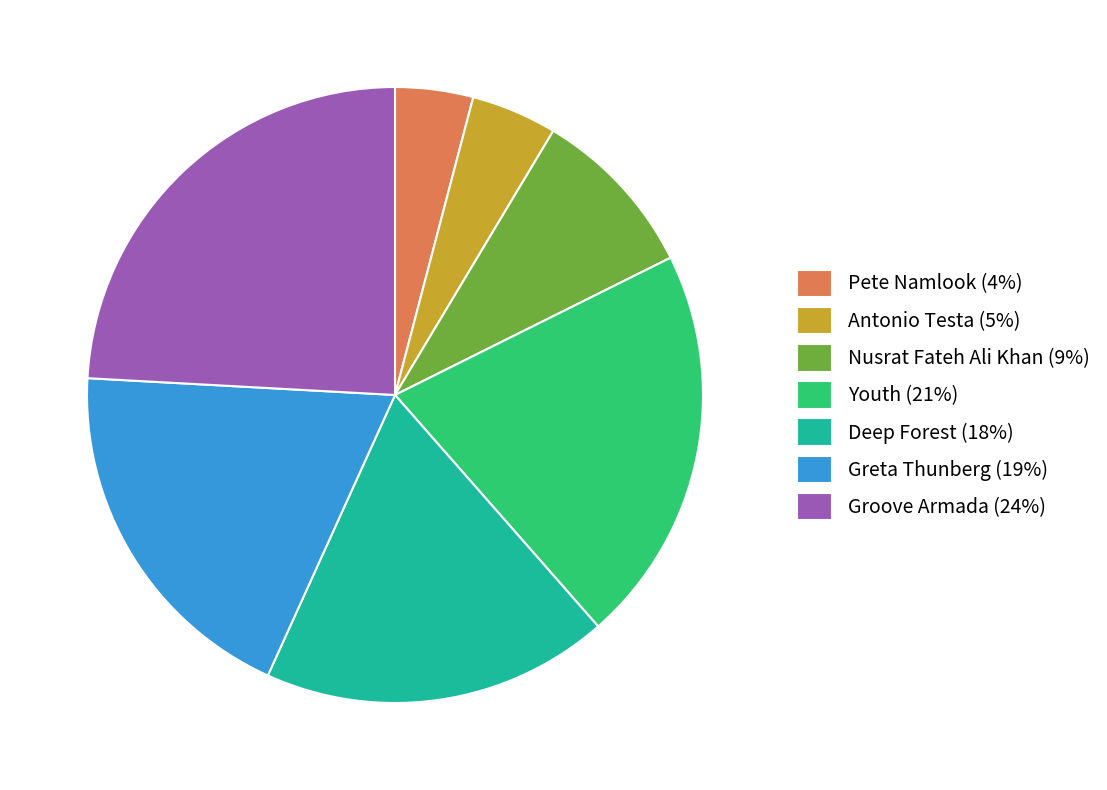

Is there a majority slice in this chart?

No